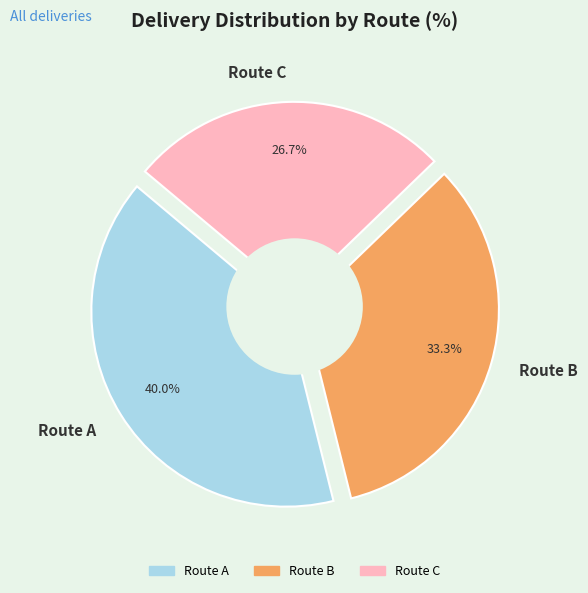

Which slice is the smallest?

Route C